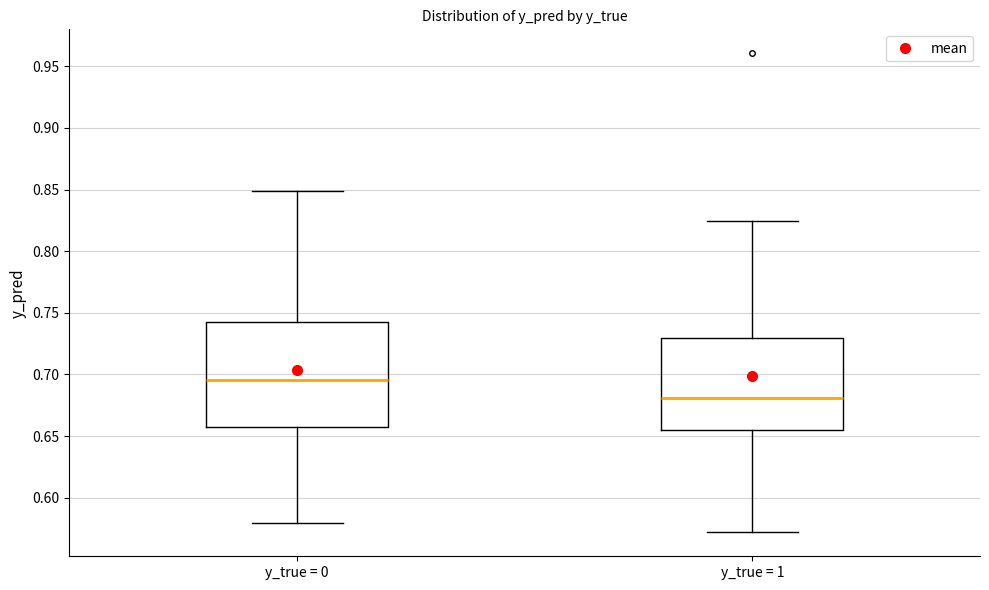

Which box has the highest median line?

y_true = 0